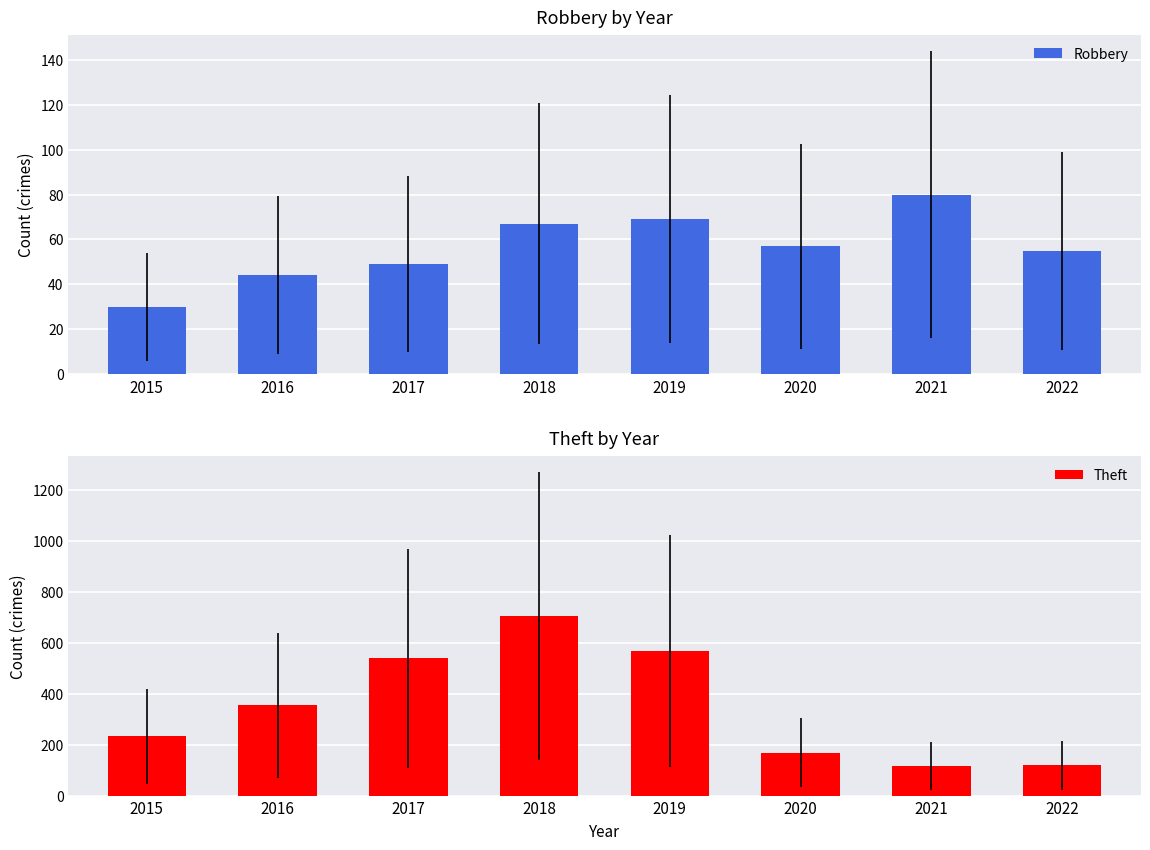

Where does the Robbery series first go above 57?

2018